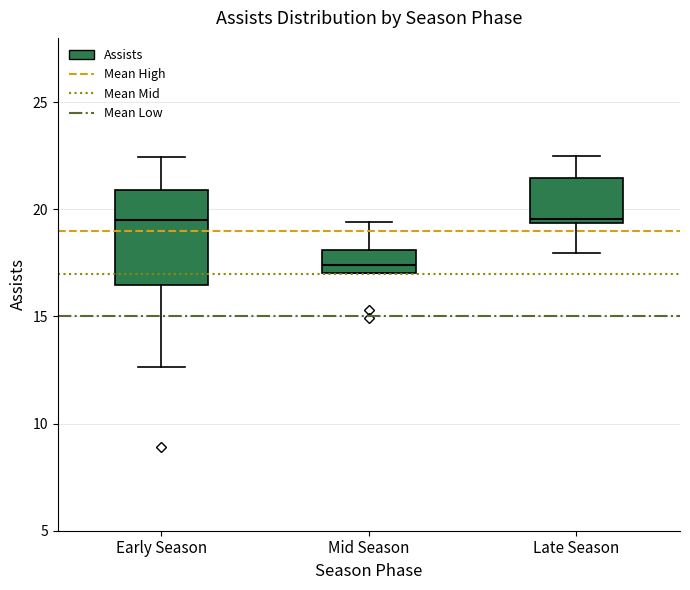

Where does the upper whisker of the box for Late Season end on the y-axis? The values are not printed on the chart, so give them approximately, as read against the axis.

22.5